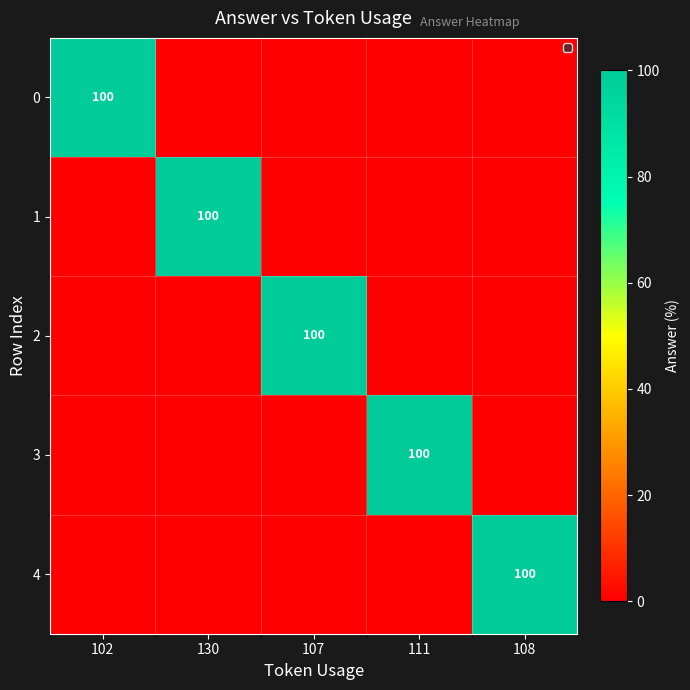

Which category has the lowest value across all series?

130